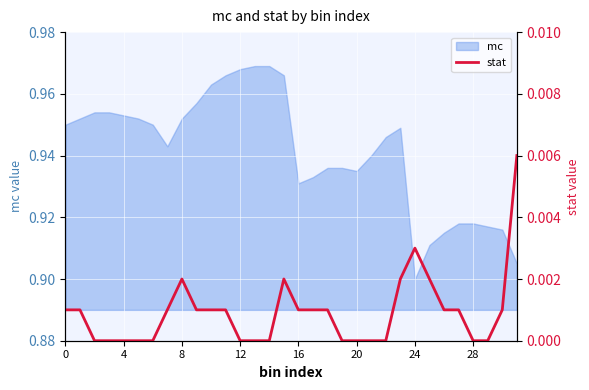

At which label does mc reach its minimum?

24